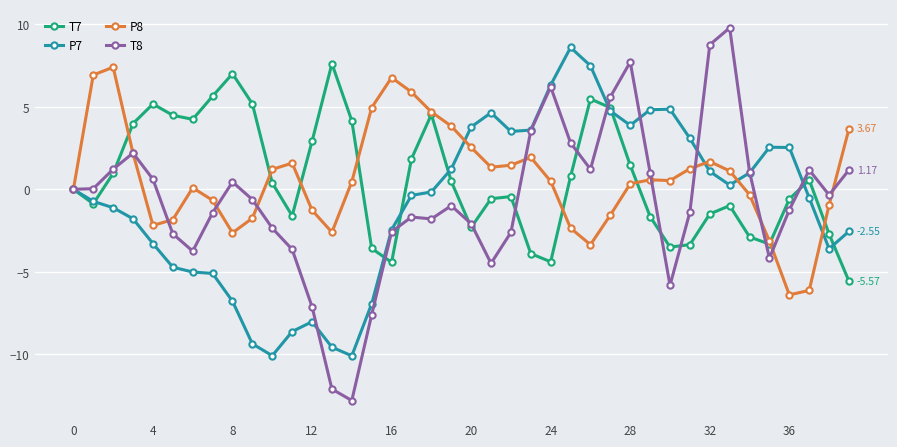

Which series has the largest range (max minus min)?

T8